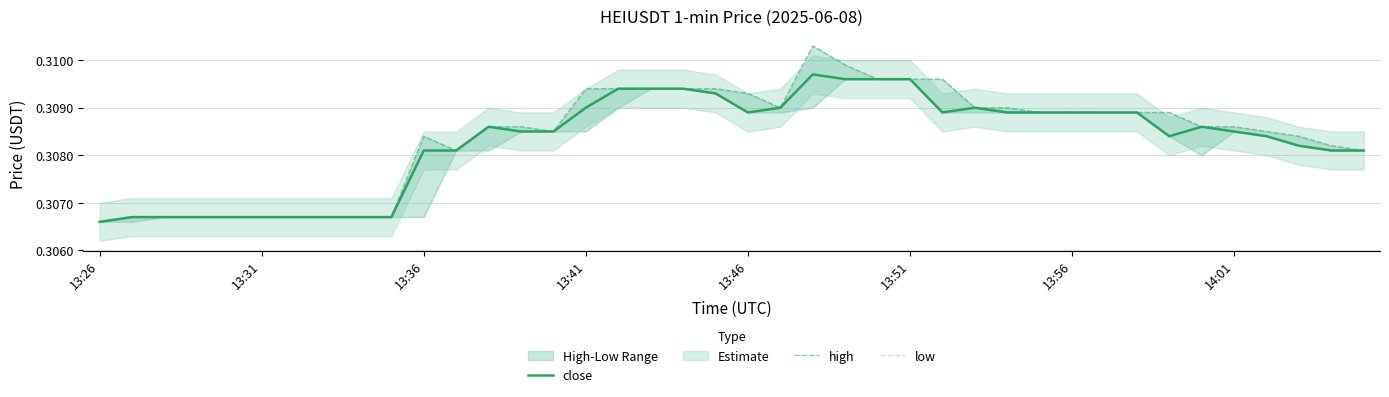

Does the chart have visible grid lines?

Yes